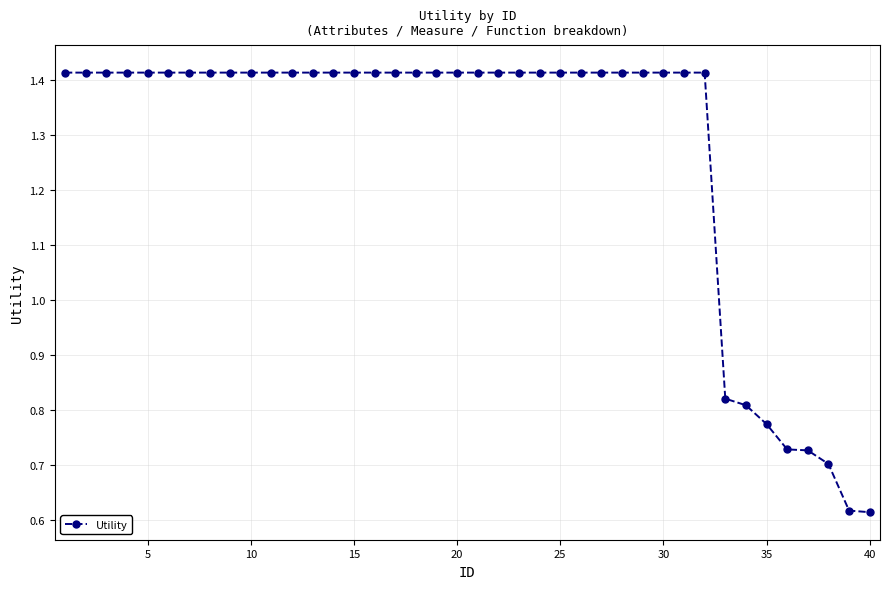

What is the sum of all values?

51.1